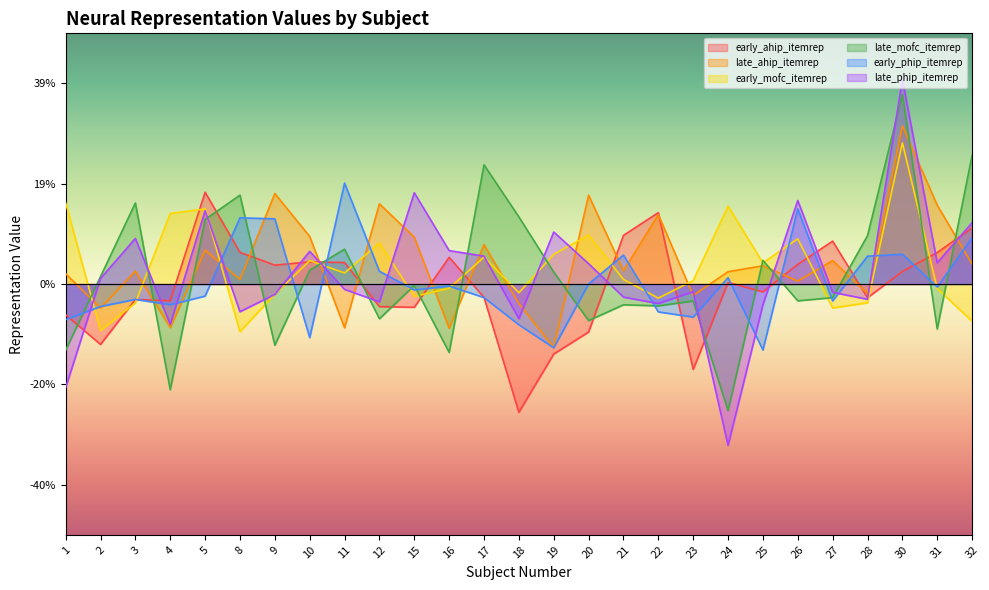

List the series in order of their peak value, highest first.

late_phip_itemrep, late_mofc_itemrep, late_ahip_itemrep, early_mofc_itemrep, early_phip_itemrep, early_ahip_itemrep